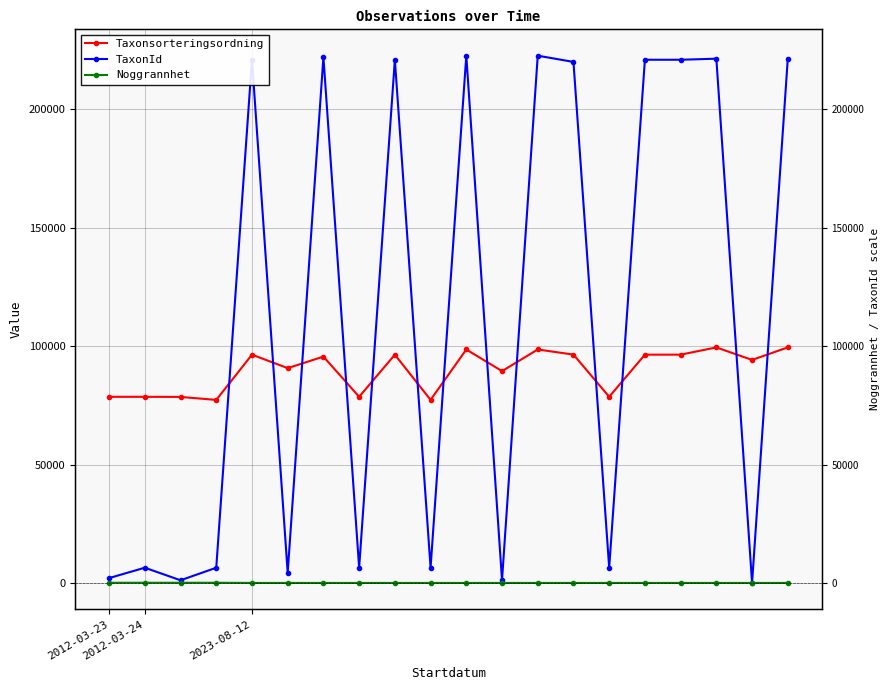

At which label does Taxonsorteringsordning reach its peak?

17